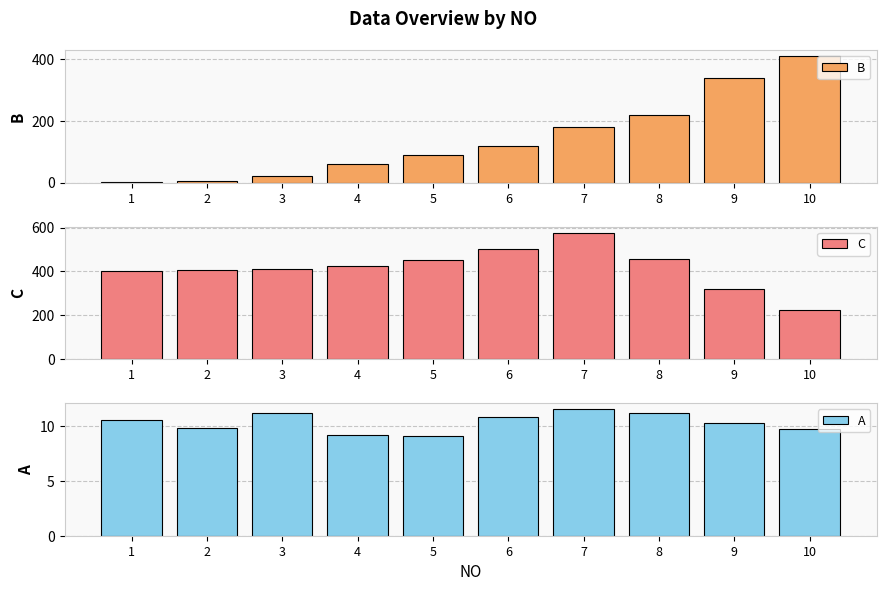

What is the minimum value shown in the chart?

1.0